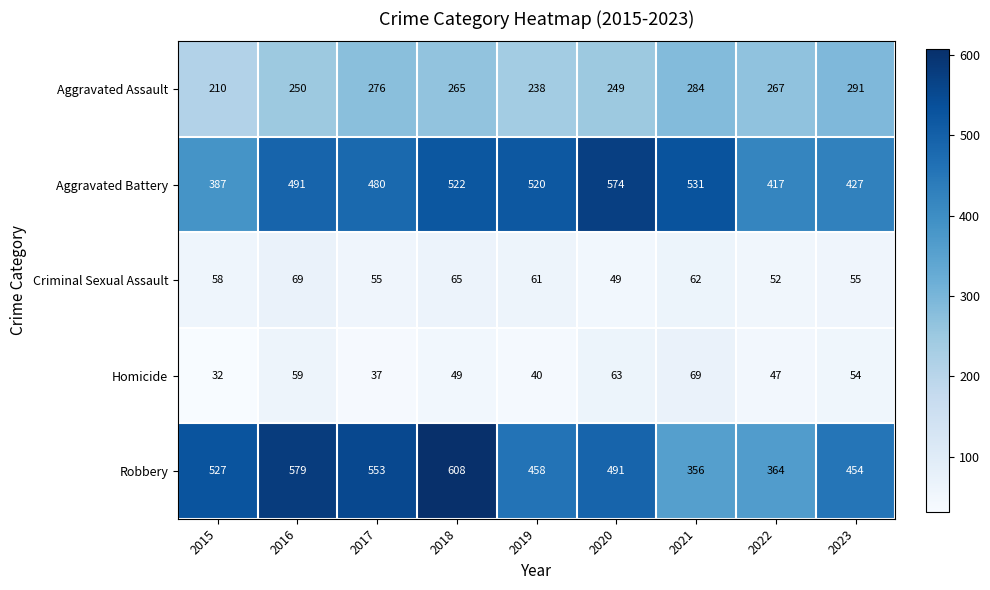

Which series has the largest range (max minus min)?

Robbery